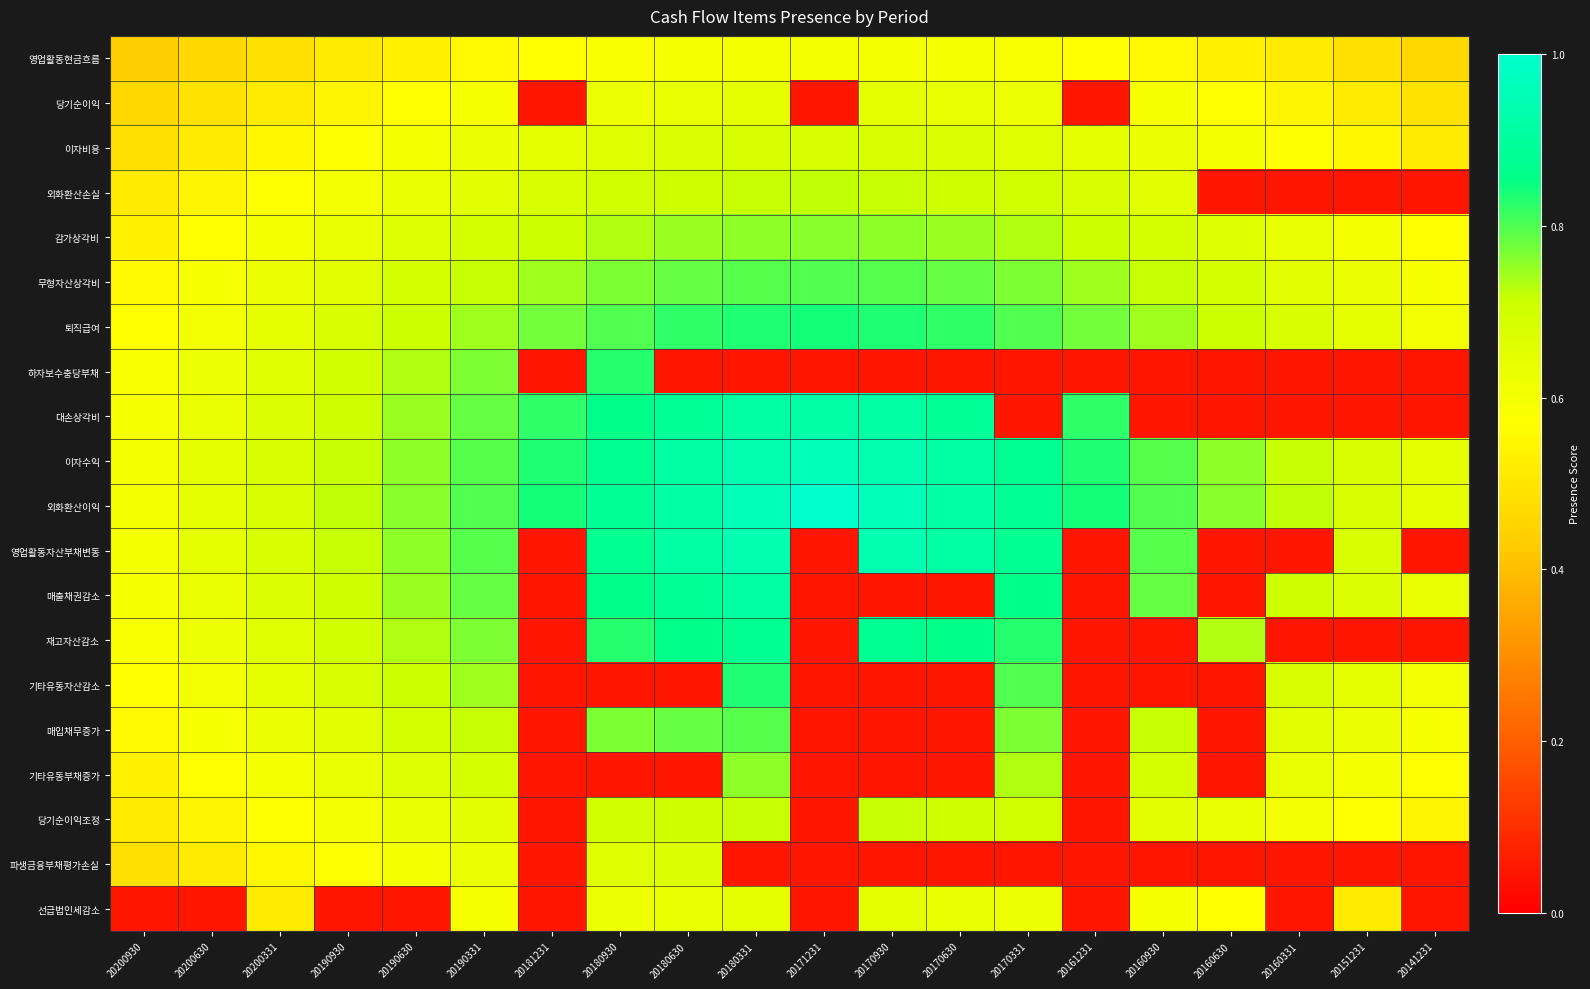

How many data points does each series have?

20